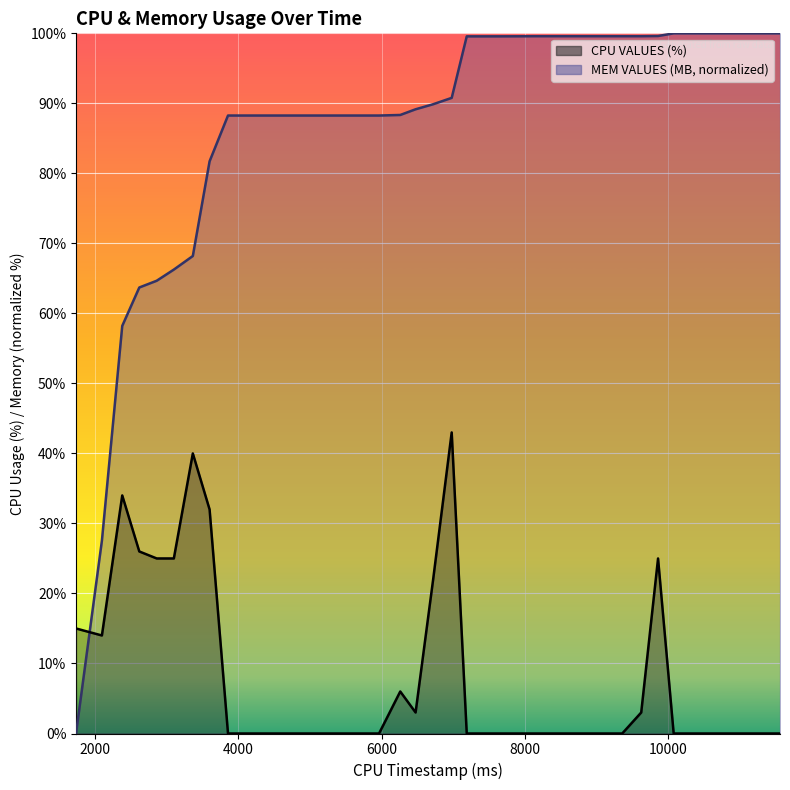

Which series has the largest range (max minus min)?

MEM VALUES (MB, normalized)